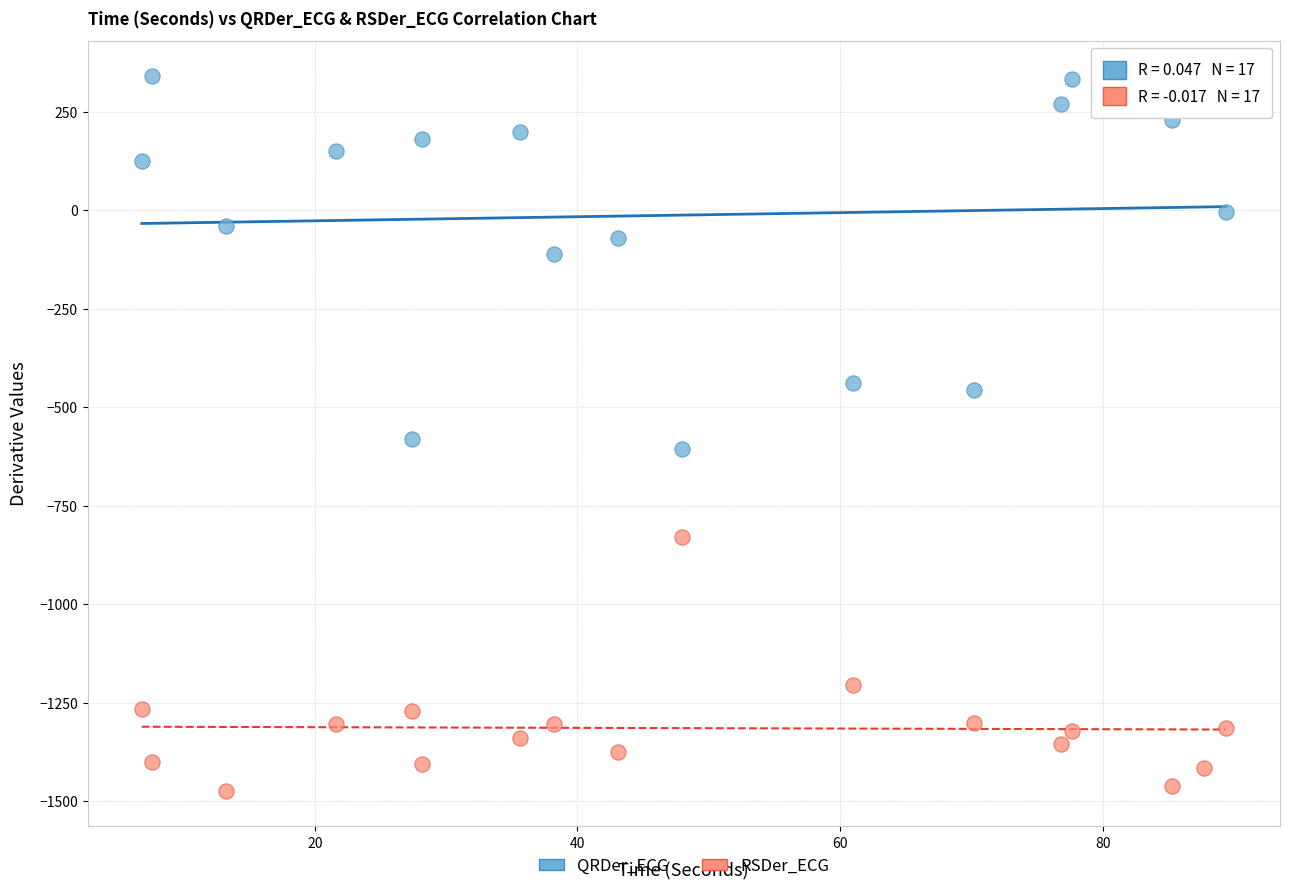

Across all data points, what is the range of X values (max minus min)?

82.6